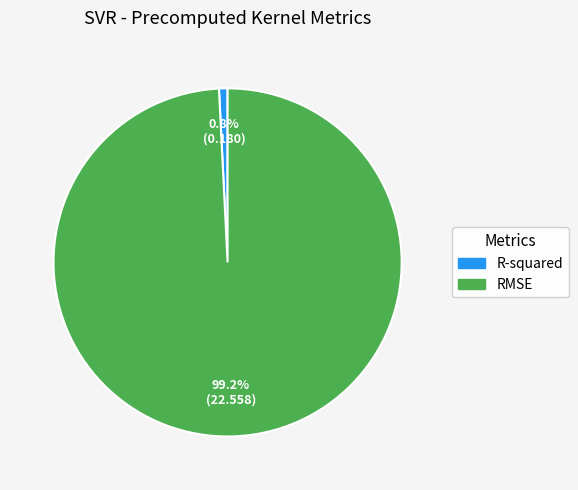

How many slices are in this pie chart?

2